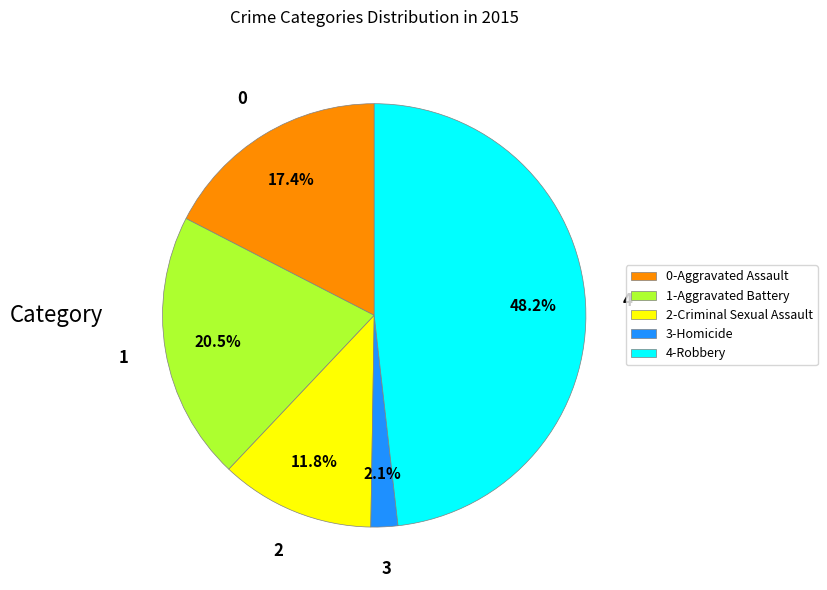

Is there a majority slice in this chart?

No